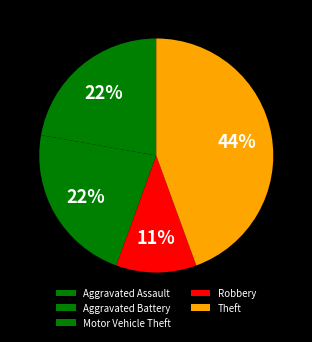

Approximately how many times larger is the value at Theft compared to Aggravated Battery?

2.0